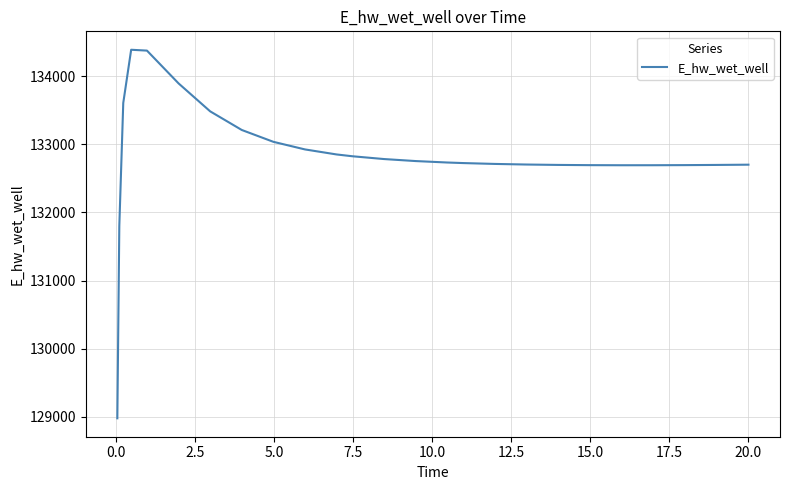

What is the greatest value displayed?

134387.1